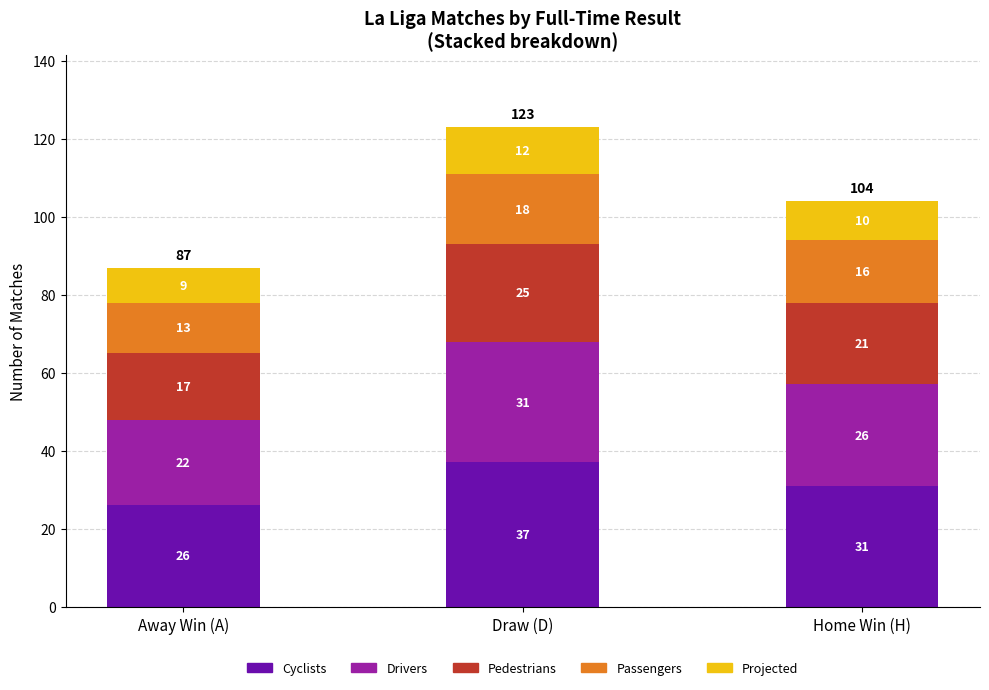

Count the number of data series in this chart.

5